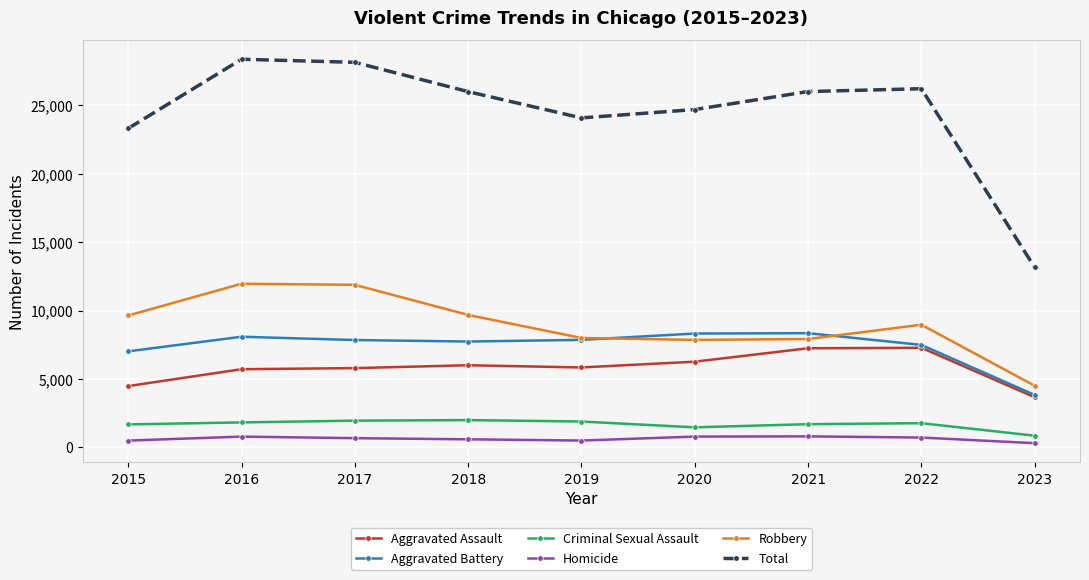

How many lines are shown in the chart?

6